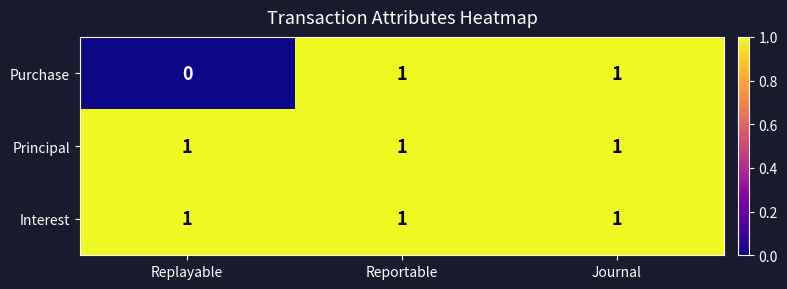

Which label corresponds to the smallest value in the chart?

Replayable